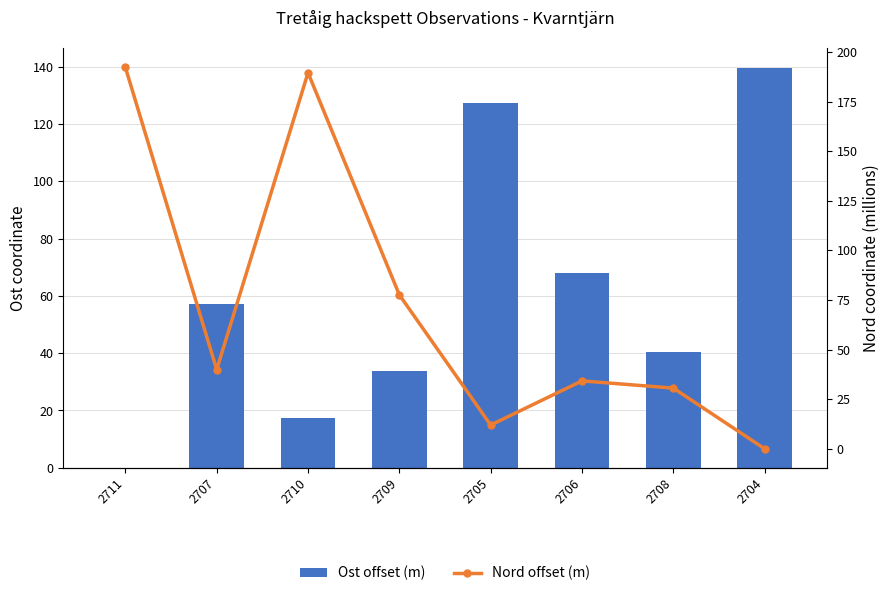

List the labels in order of Nord offset (m) value, largest first.

2711, 2710, 2709, 2707, 2706, 2708, 2705, 2704